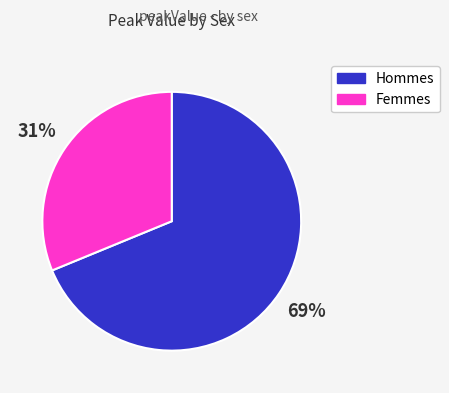

Count the number of slices in the pie.

2